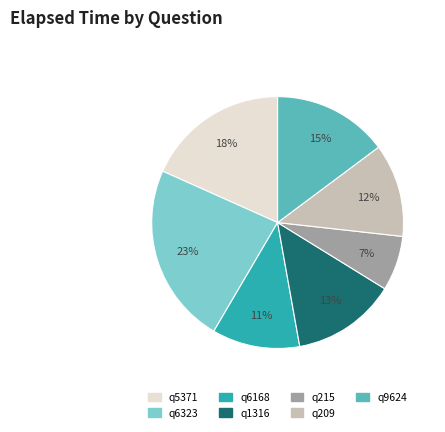

The q215 slice represents 7% of the pie. True or false?

True